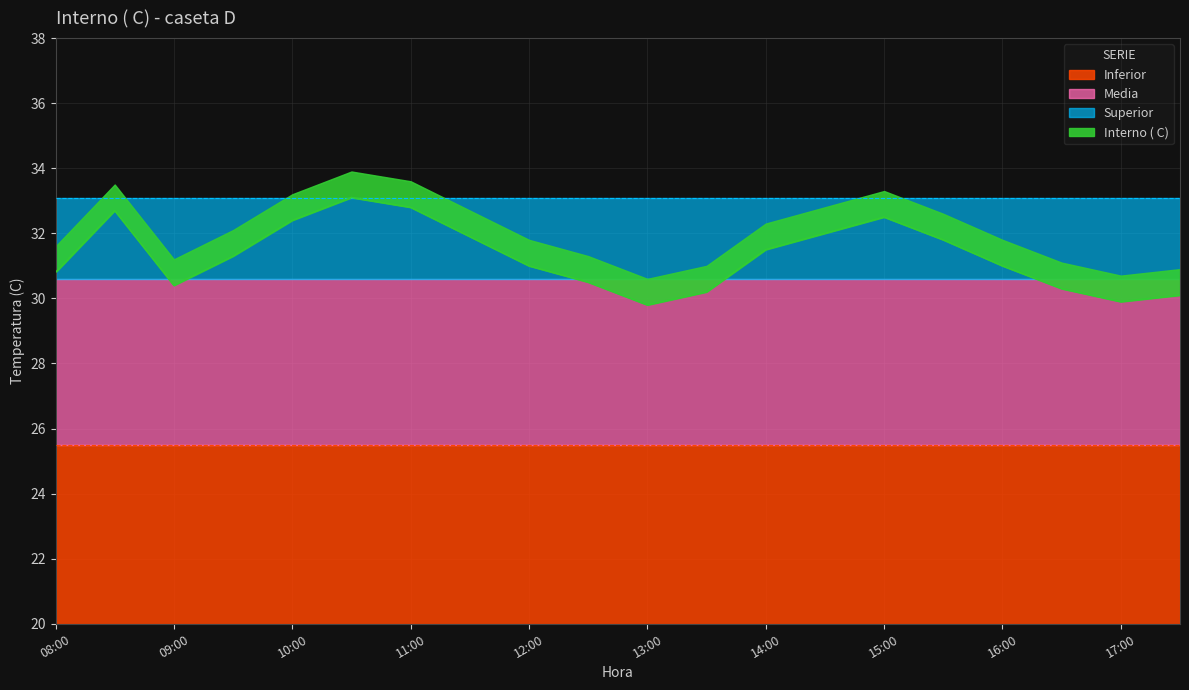

True or false: Media has a value of 41.8 at 16:00.

False